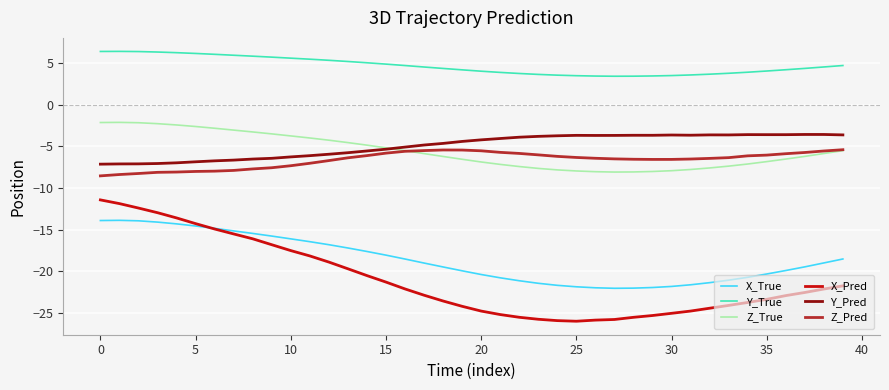

Which series has the largest total across all categories?

Y_True